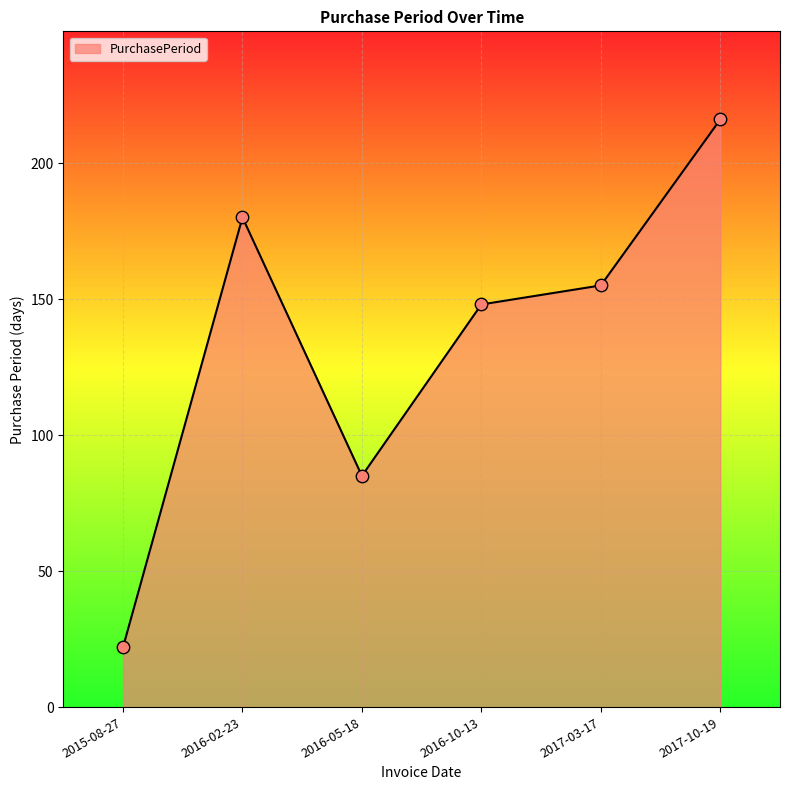

What is the change in value from 2016-05-18 to 2017-10-19?

+131